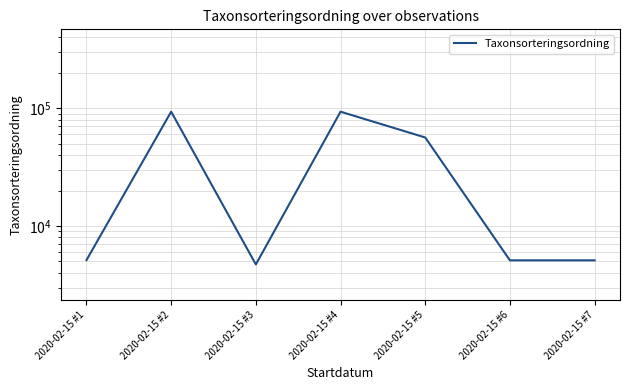

List the labels in order of value, largest first.

2020-02-15 #2, 2020-02-15 #4, 2020-02-15 #5, 2020-02-15 #1, 2020-02-15 #6, 2020-02-15 #7, 2020-02-15 #3